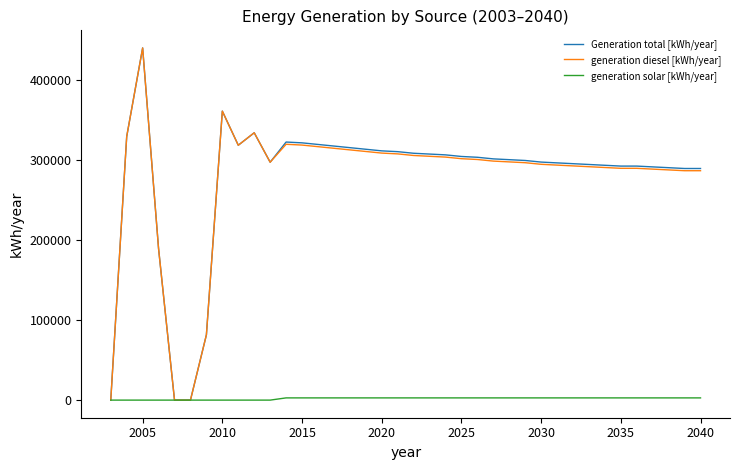

How many values in the Generation total [kWh/year] series are below 301000?

19